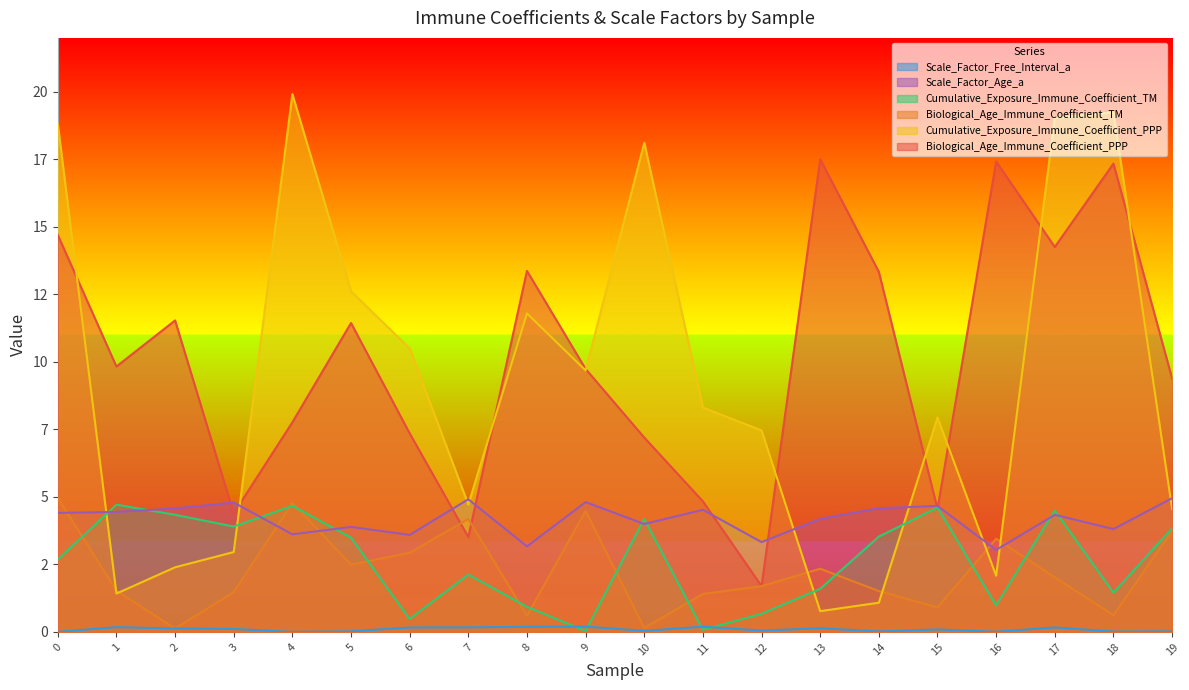

Reading left to right, what are all the values shown in this chart?

Biological_Age_Immune_Coefficient_PPP: 14.7	9.8	11.5	4.4	7.8	11.4	7.4	3.5	13.4	9.7	7.2	4.8	1.7	17.5	13.3	4.5	17.4	14.3	17.3	9.4
Biological_Age_Immune_Coefficient_TM: 5.0	1.5	0.1	1.5	4.8	2.5	2.9	4.2	0.6	4.5	0.1	1.4	1.7	2.3	1.5	0.9	3.5	2.0	0.6	3.7
Cumulative_Exposure_Immune_Coefficient_PPP: 18.8	1.4	2.4	3.0	19.9	12.6	10.5	4.7	11.8	9.7	18.1	8.3	7.5	0.8	1.1	7.9	2.1	19.0	19.2	4.6
Cumulative_Exposure_Immune_Coefficient_TM: 2.7	4.7	4.3	3.9	4.7	3.5	0.5	2.1	0.9	0.0	4.2	0.1	0.7	1.6	3.5	4.6	1.0	4.5	1.5	3.8
Scale_Factor_Free_Interval_a: 0.0	0.2	0.1	0.1	0.0	0.0	0.2	0.2	0.2	0.2	0.0	0.2	0.0	0.1	0.0	0.1	0.0	0.2	0.0	0.0
Scale_Factor_Age_a: 4.4	4.4	4.6	4.8	3.6	3.9	3.6	4.9	3.2	4.8	4.0	4.5	3.3	4.2	4.6	4.7	3.0	4.3	3.8	5.0